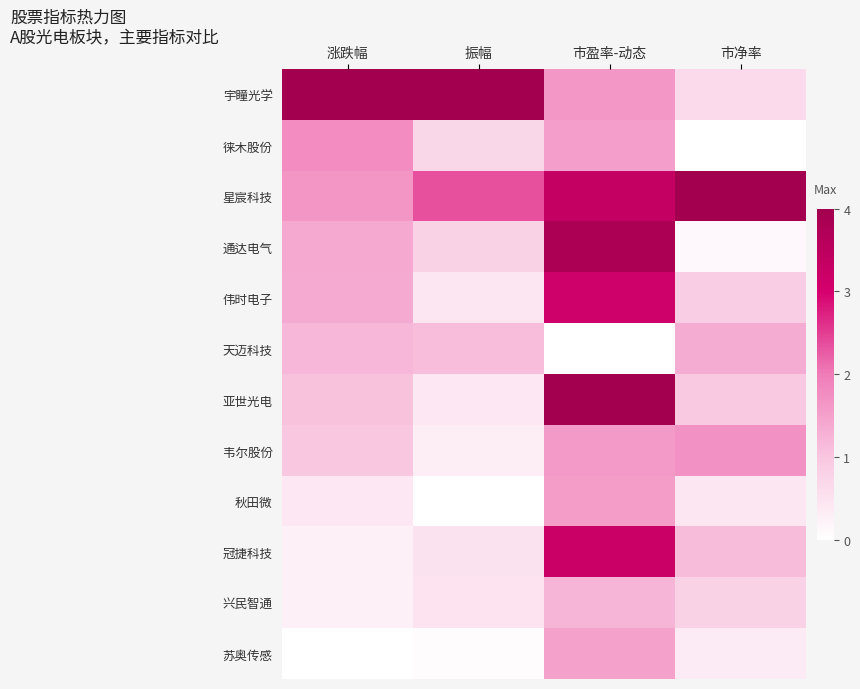

What is the difference between the highest and lowest values at 涨跌幅?

4.0